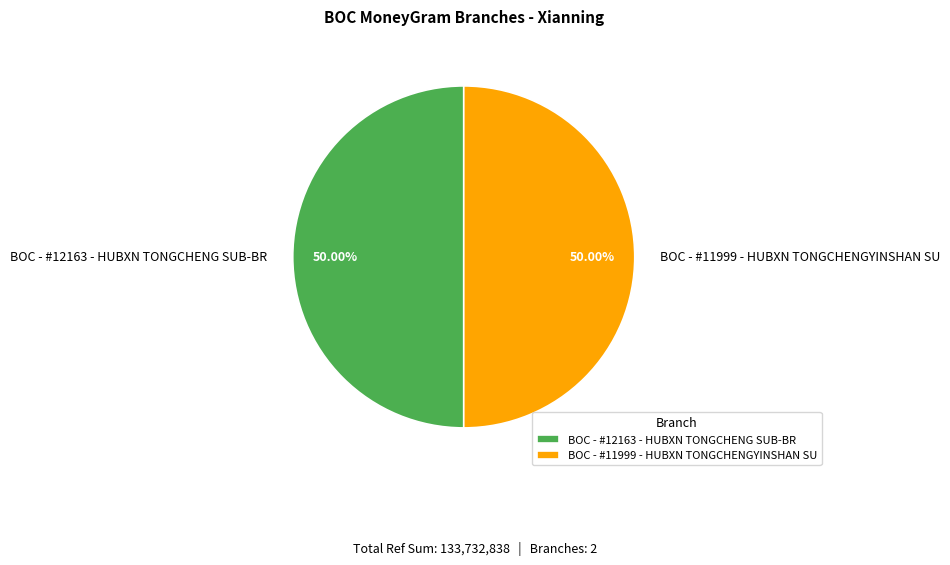

What percentage is the BOC - #12163 - HUBXN TONGCHENG SUB-BR slice, to the nearest percent?

50%